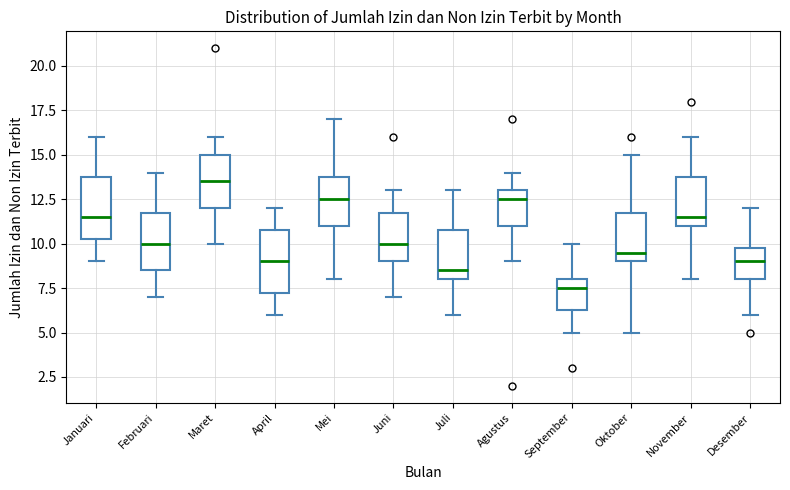

Reading left to right, transcribe this box plot: for each box, give where its median line is, the range the box spans, and where its two whiskers end, as read against the y-axis. The values are not printed on the chart, so give them approximately, as read against the axis.

Januari: median 11.5, box 10.5 to 14.0, whiskers 9.0 to 16.0
Februari: median 10.0, box 8.5 to 12.0, whiskers 7.0 to 14.0
Maret: median 13.5, box 12.0 to 15.0, whiskers 10.0 to 16.0
April: median 9.0, box 7.5 to 11.0, whiskers 6.0 to 12.0
Mei: median 12.5, box 11.0 to 14.0, whiskers 8.0 to 17.0
Juni: median 10.0, box 9.0 to 12.0, whiskers 7.0 to 13.0
Juli: median 8.5, box 8.0 to 11.0, whiskers 6.0 to 13.0
Agustus: median 12.5, box 11.0 to 13.0, whiskers 9.0 to 14.0
September: median 7.5, box 6.5 to 8.0, whiskers 5.0 to 10.0
Oktober: median 9.5, box 9.0 to 12.0, whiskers 5.0 to 15.0
November: median 11.5, box 11.0 to 14.0, whiskers 8.0 to 16.0
Desember: median 9.0, box 8.0 to 10.0, whiskers 6.0 to 12.0